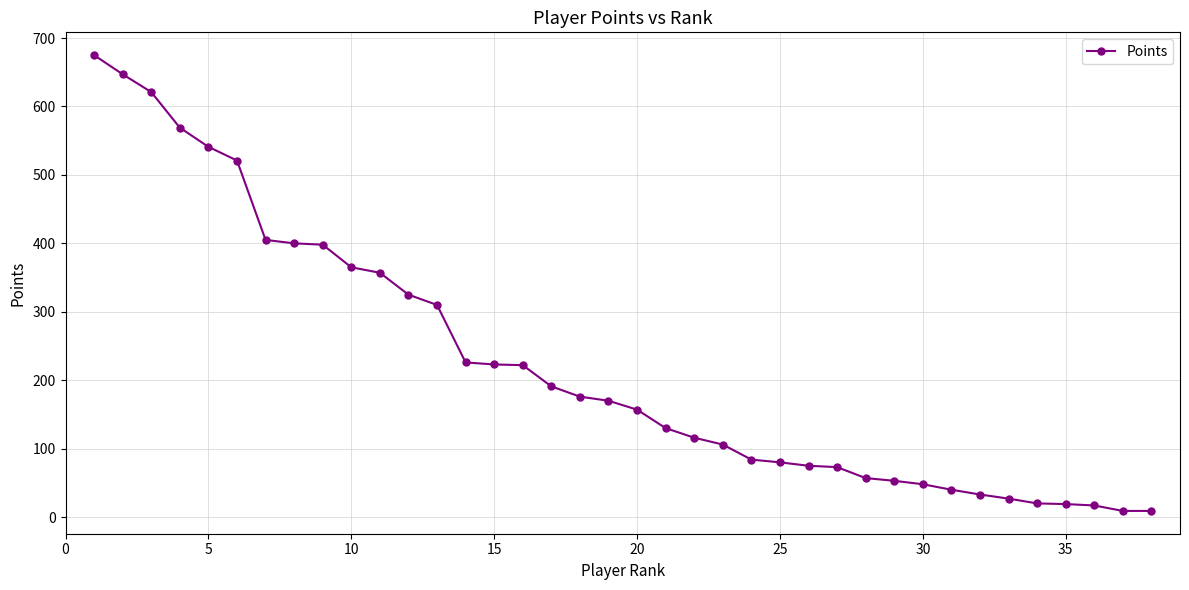

What is the difference between the maximum and minimum values?

666